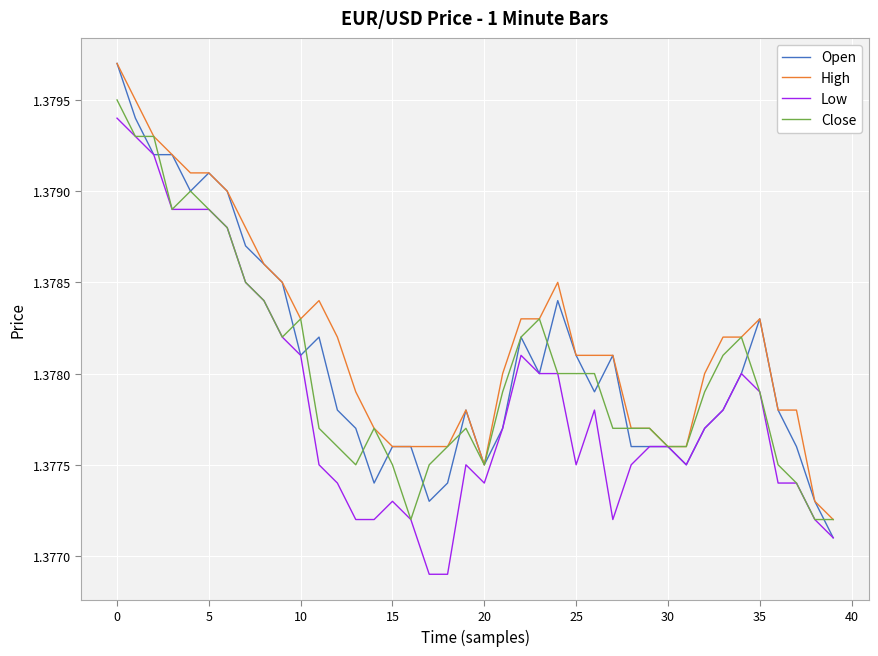

How many Low values are between 1 and 2?

40